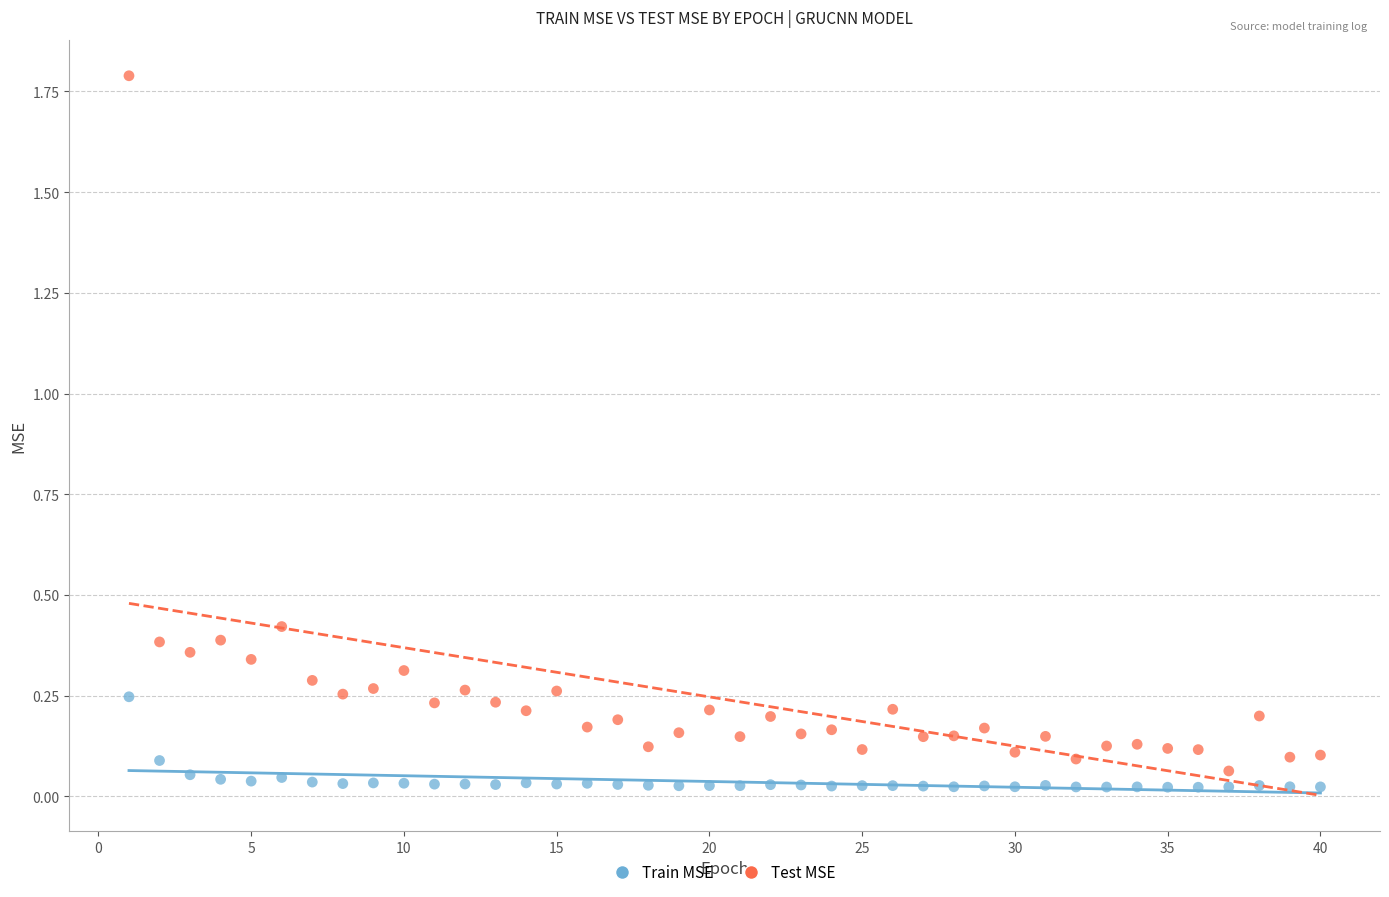

What are all the series names shown in the legend?

Train MSE, Test MSE